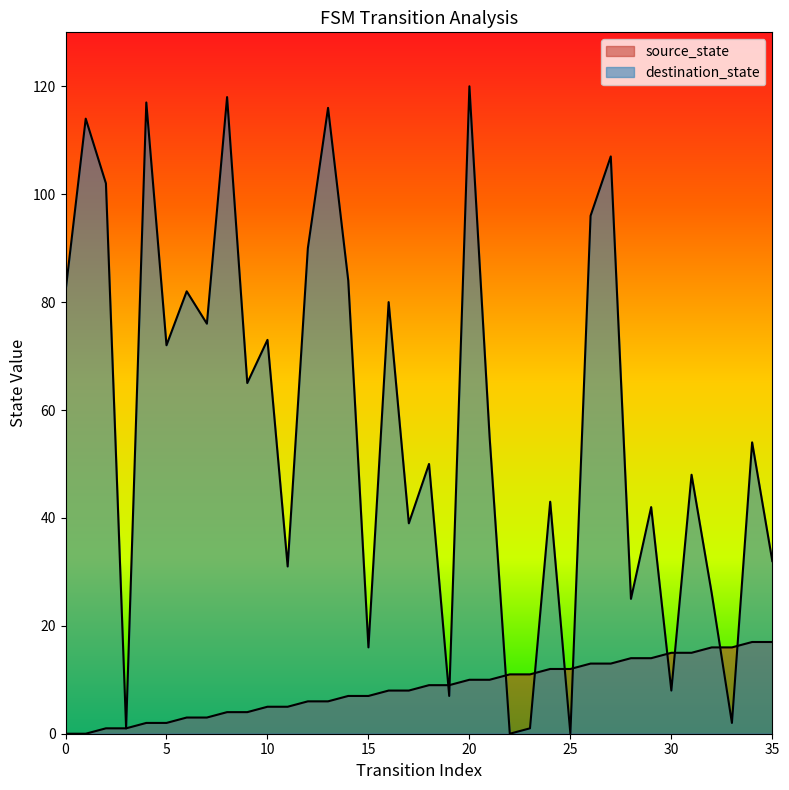

Rank the series at 28 from lowest to highest value.

source_state, destination_state